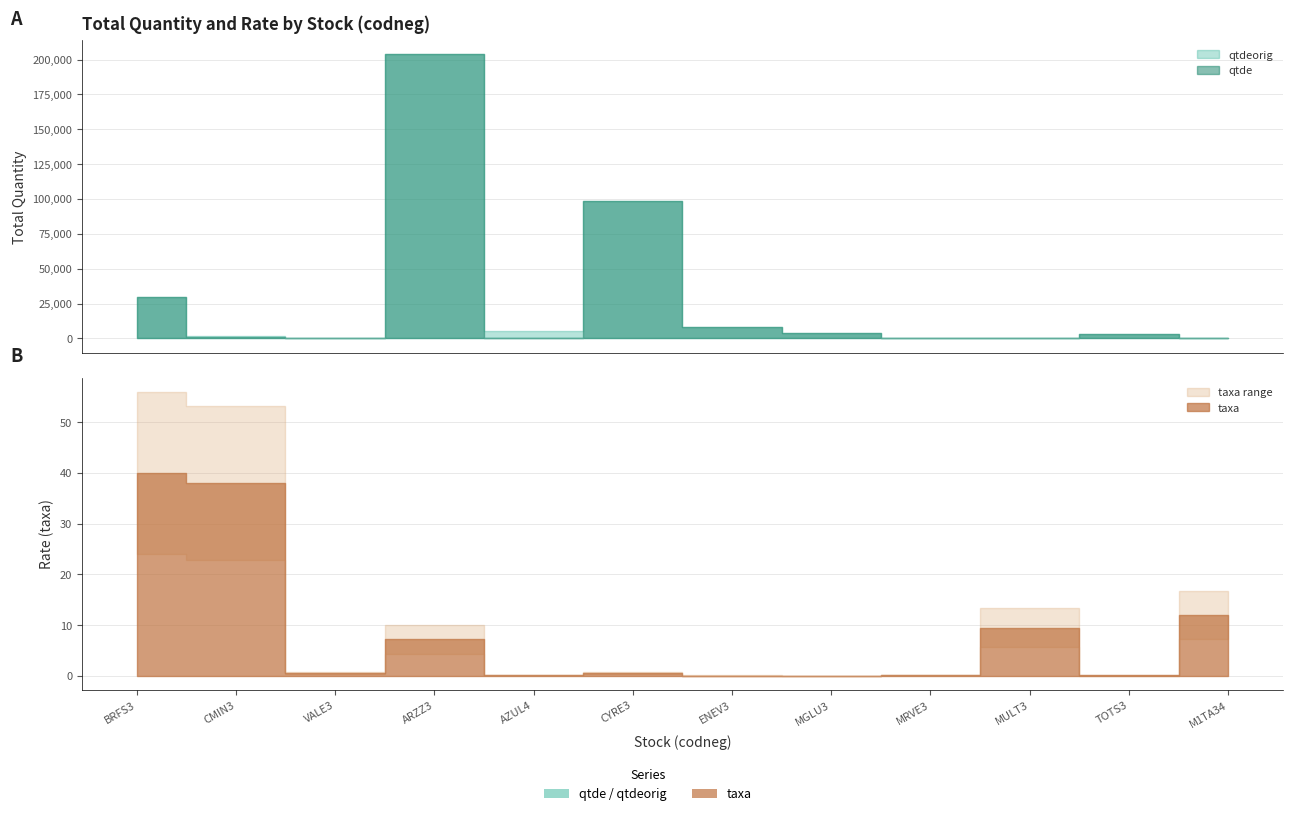

True or false: qtde and qtdeorig intersect in this chart.

False